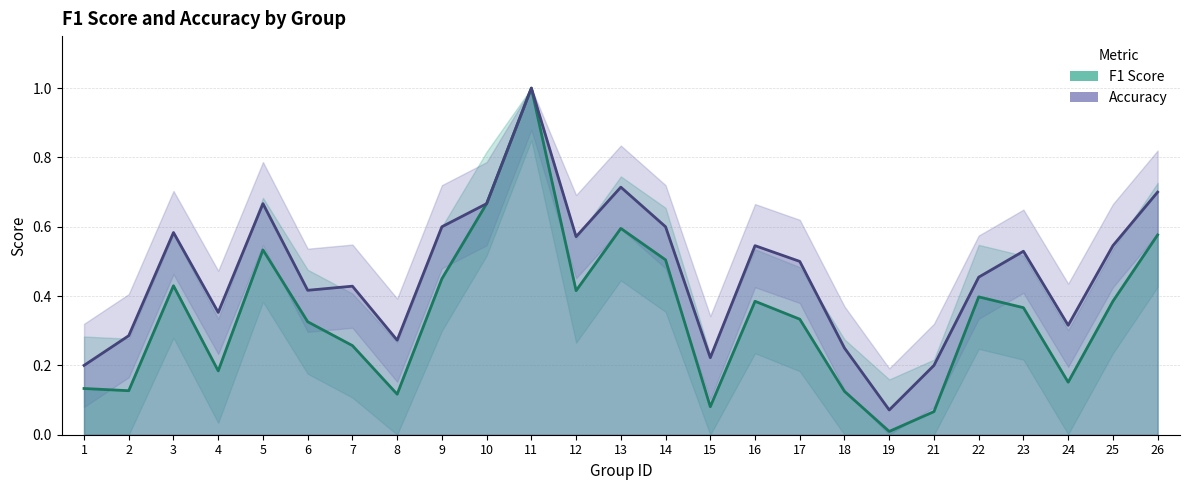

At how many categories does at least one series exceed 0?

25